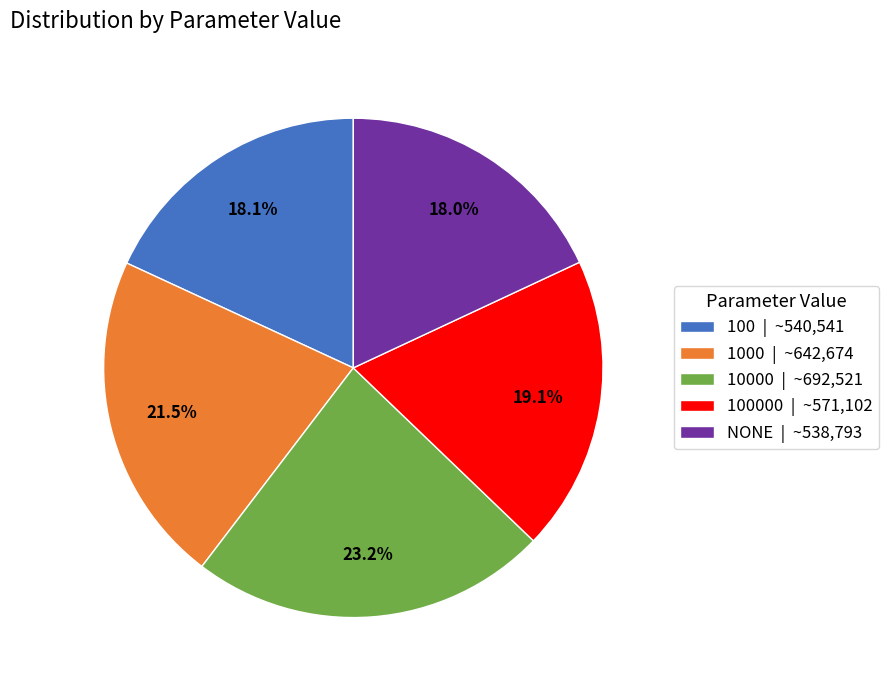

Does 100000 | ~571,102 account for over 50% of the chart?

No